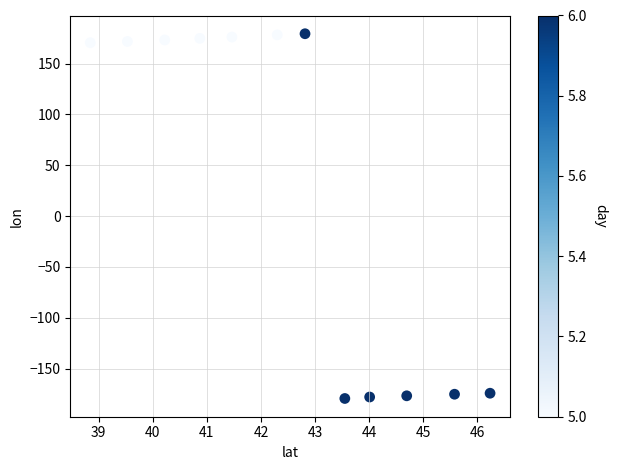

What is the average Y value?

28.4